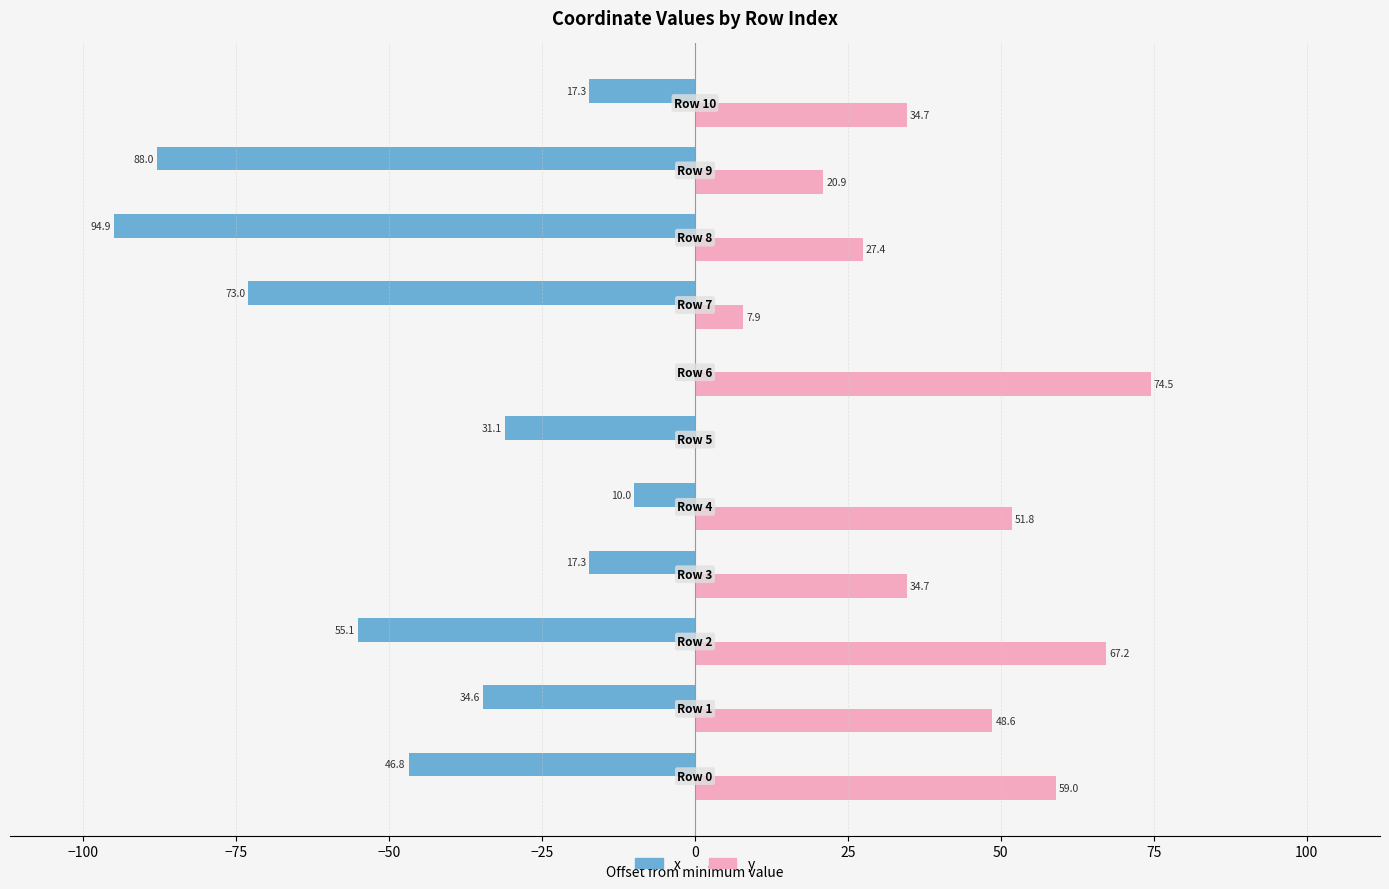

What are all the series names shown in the legend?

x, y